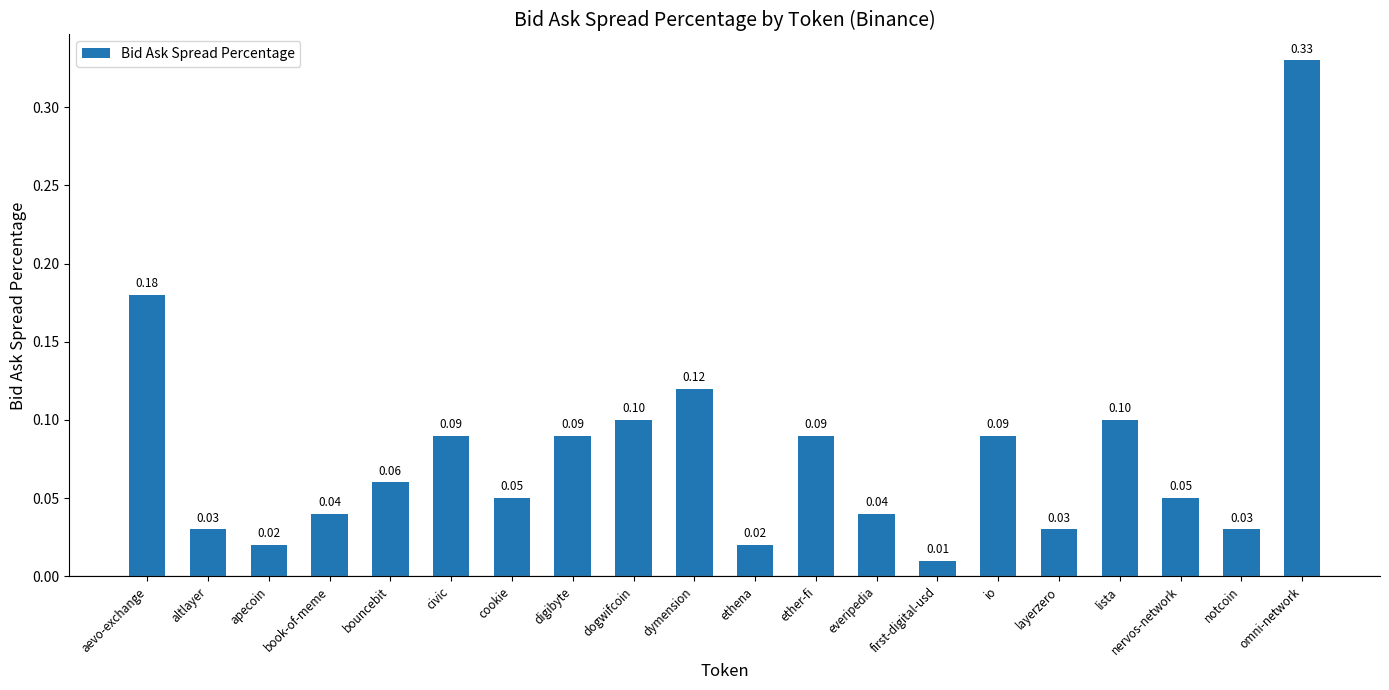

What value does the data have at io?

0.1